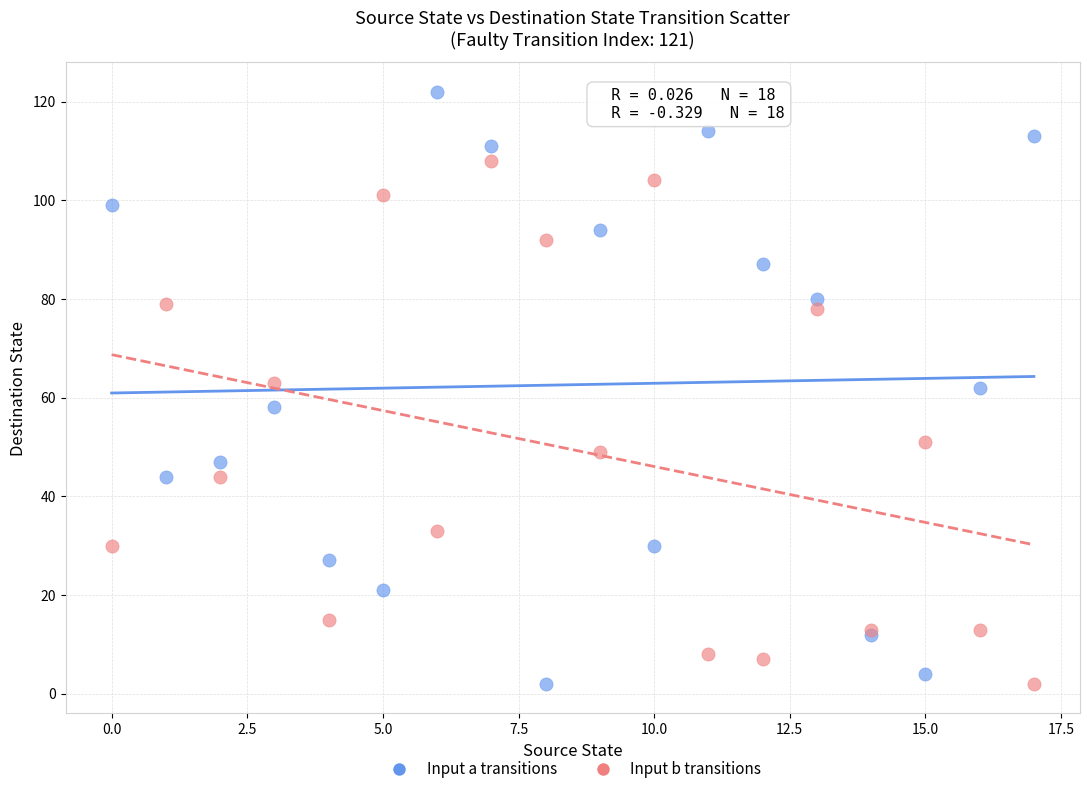

Which series has the largest Y range (max minus min)?

Input a transitions